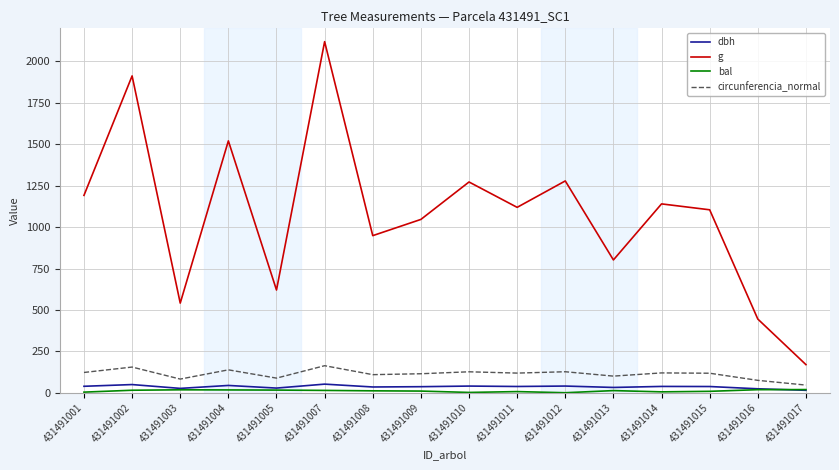

What is the approximate value of g at 431491008?

948.4